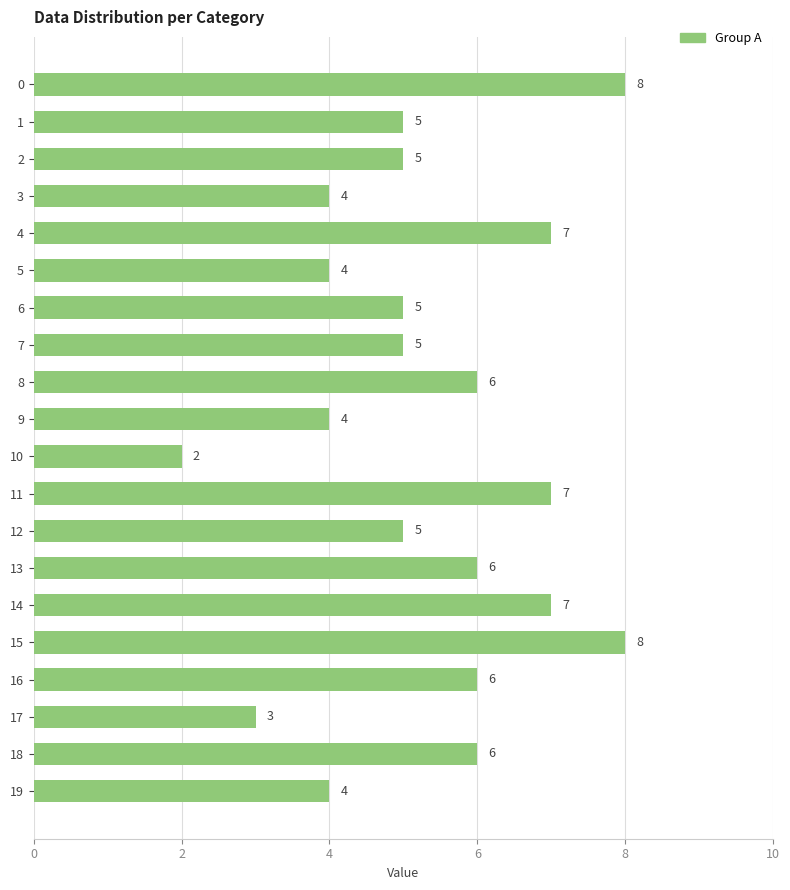

What is the value of the 13th bar from the top?

5